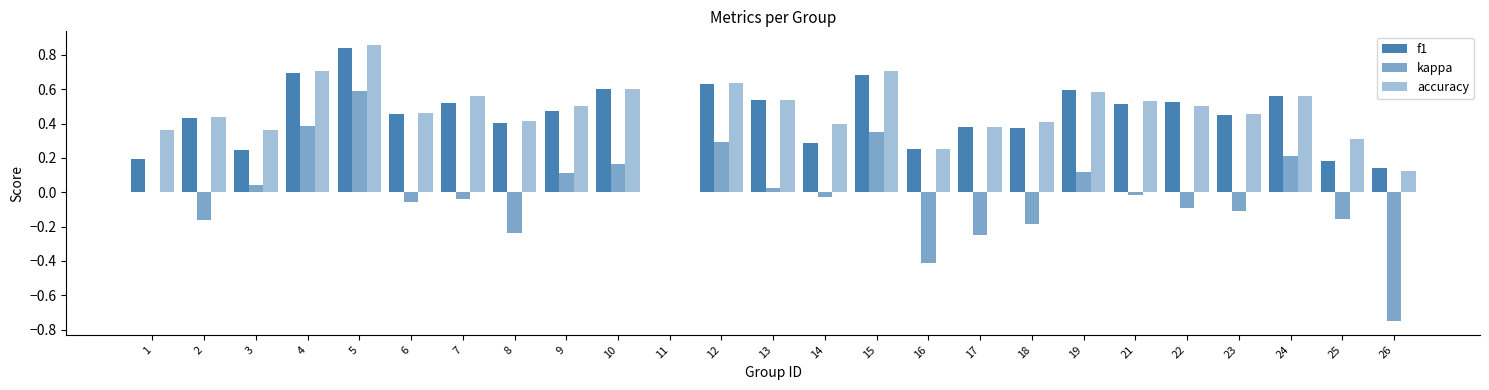

How many positive values does the accuracy series have?

24